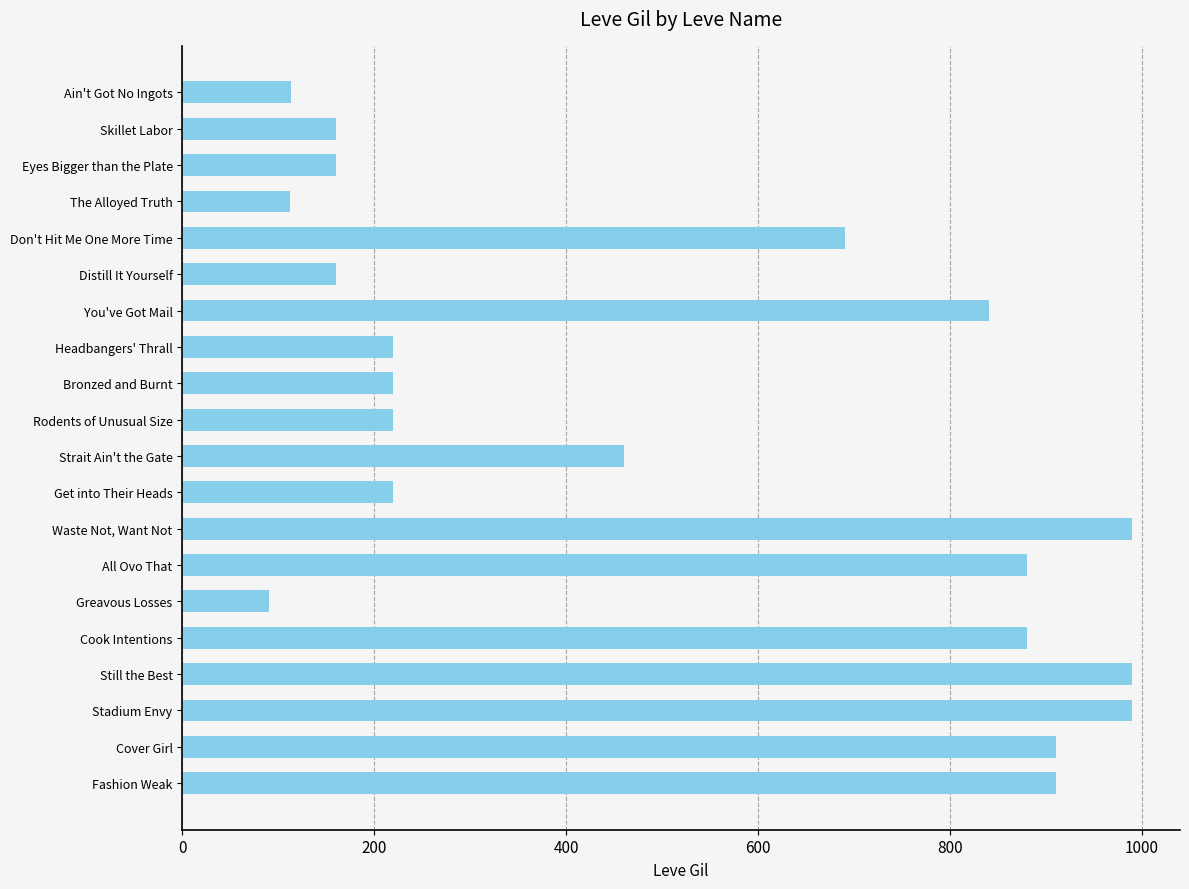

The value at All Ovo That is 1377. True or false?

False